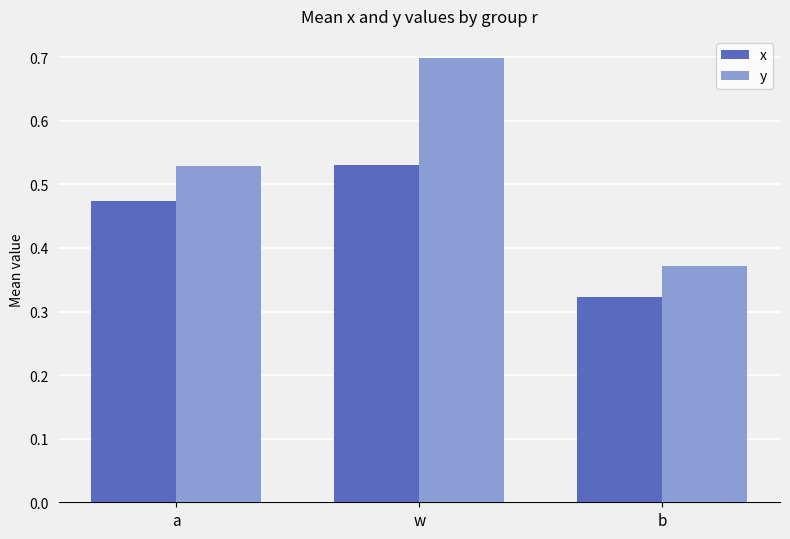

At which label does y reach its minimum?

b